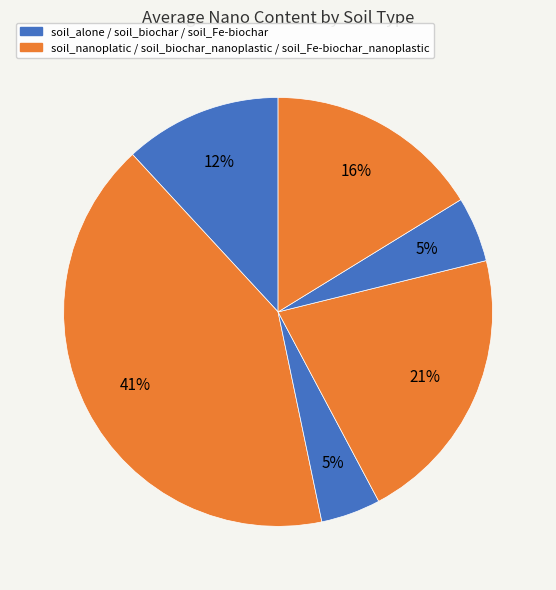

Rank the categories by value from highest to lowest.

soil_nanoplatic, soil_biochar_nanoplastic, soil_Fe-biochar_nanoplastic, soil_alone, soil_Fe-biochar, soil_biochar